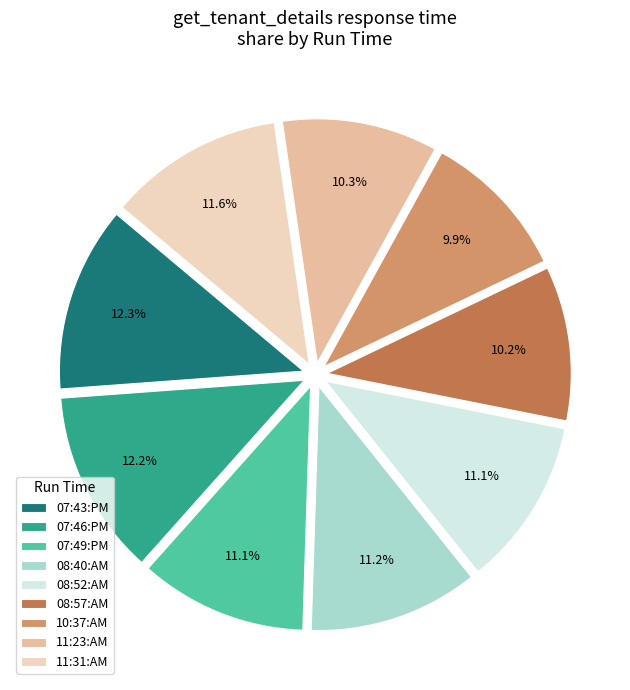

Is 08:52:AM the majority of the pie?

No